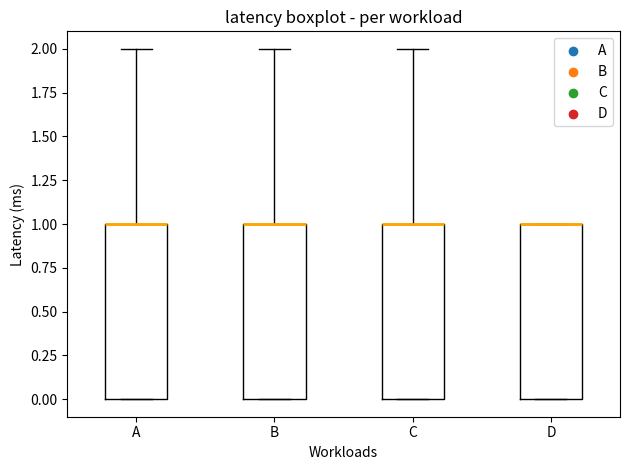

Reading left to right, transcribe this box plot: for each box, give where its median line is, the range the box spans, and where its two whiskers end, as read against the y-axis. The values are not printed on the chart, so give them approximately, as read against the axis.

A: median 1 (drawn on the box's upper edge), box 0 to 1, whiskers 0 to 2
B: median 1 (drawn on the box's upper edge), box 0 to 1, whiskers 0 to 2
C: median 1 (drawn on the box's upper edge), box 0 to 1, whiskers 0 to 2
D: median 1 (drawn on the box's upper edge), box 0 to 1, whiskers 0 to 1